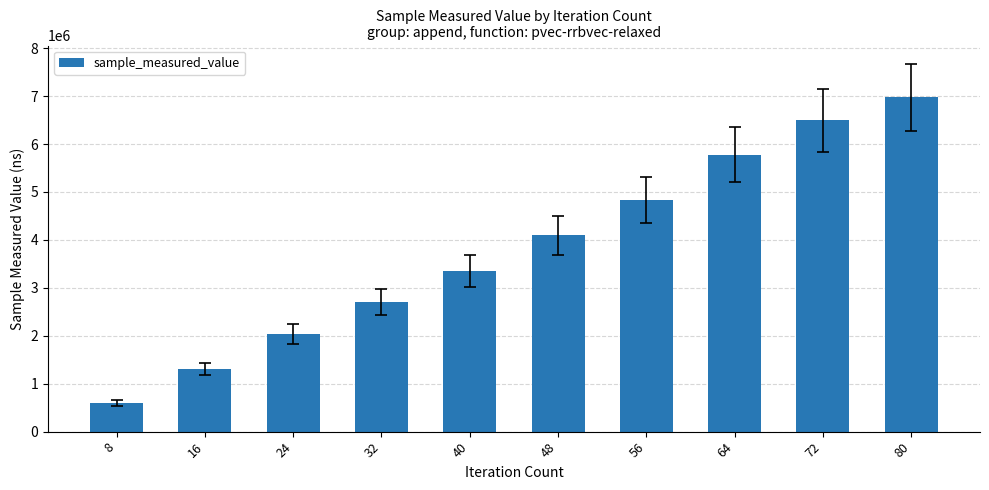

How many series are shown in this chart?

1